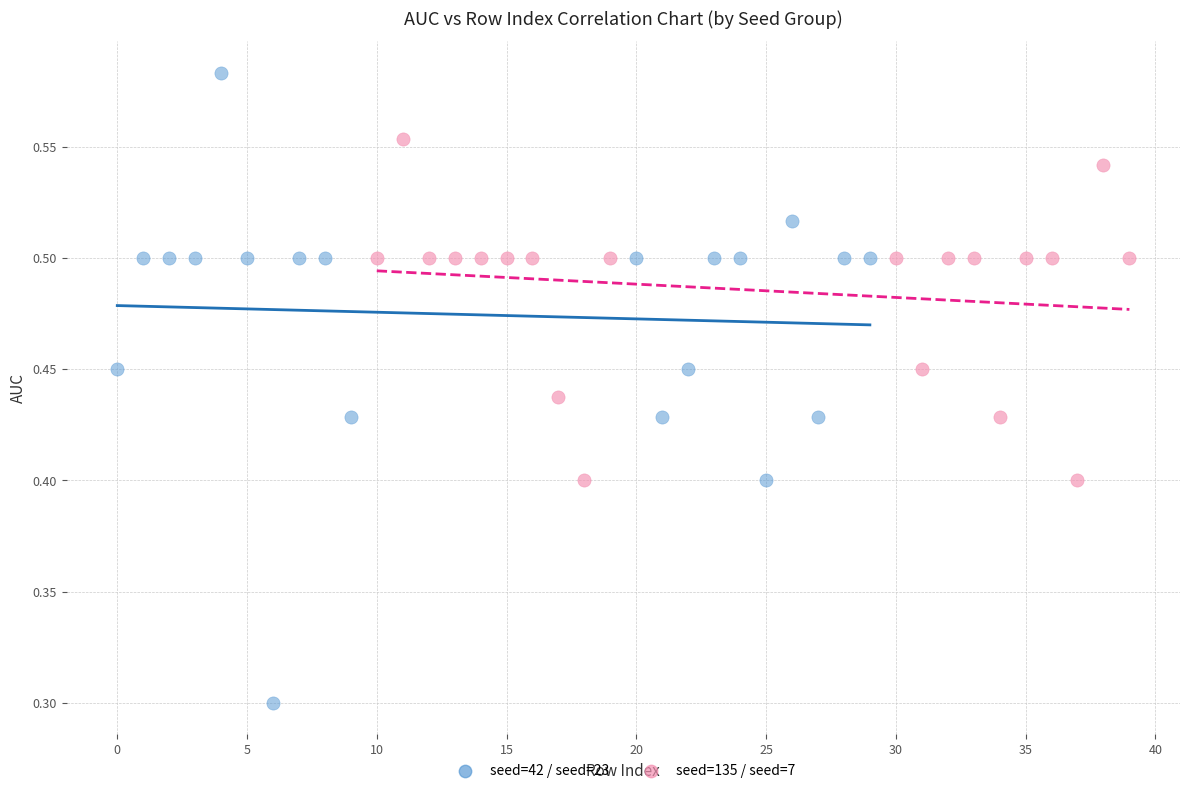

Which series reaches the maximum Y coordinate?

seed=42 / seed=23